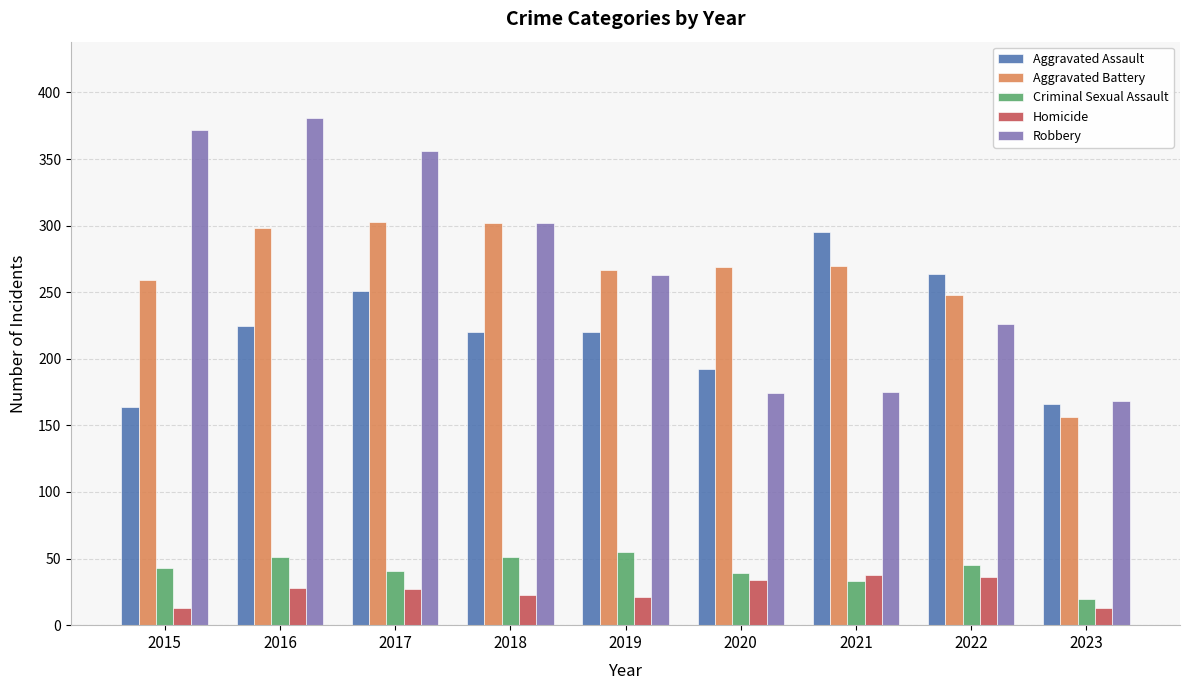

What is the difference between the highest and lowest values at 2022?

228